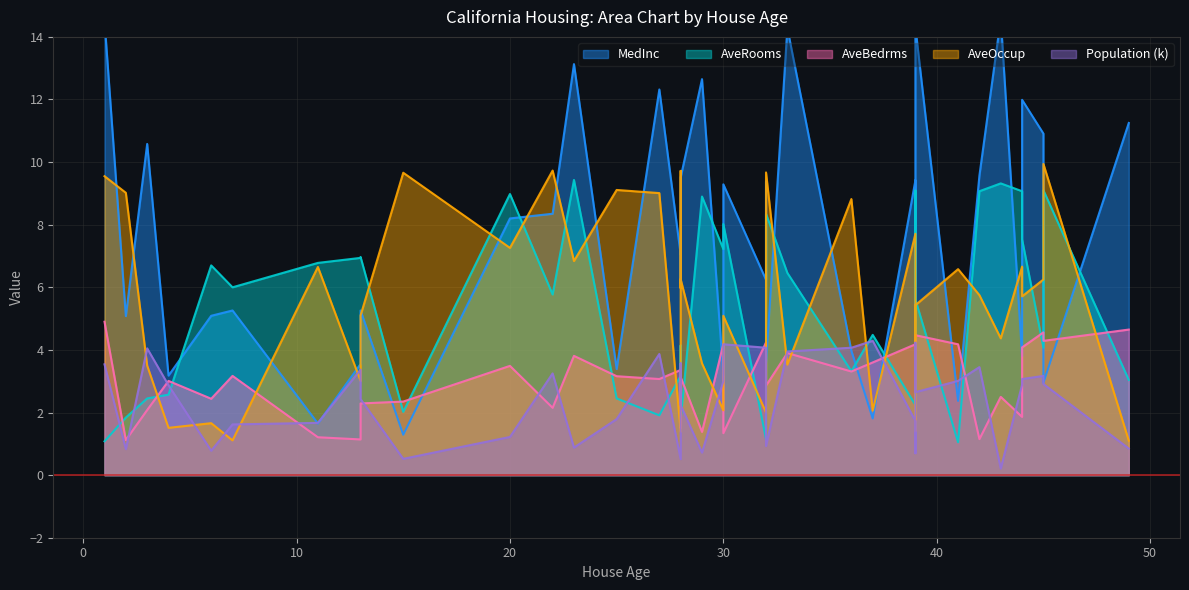

The AveBedrms series shows 3.2 at 25. True or false?

True